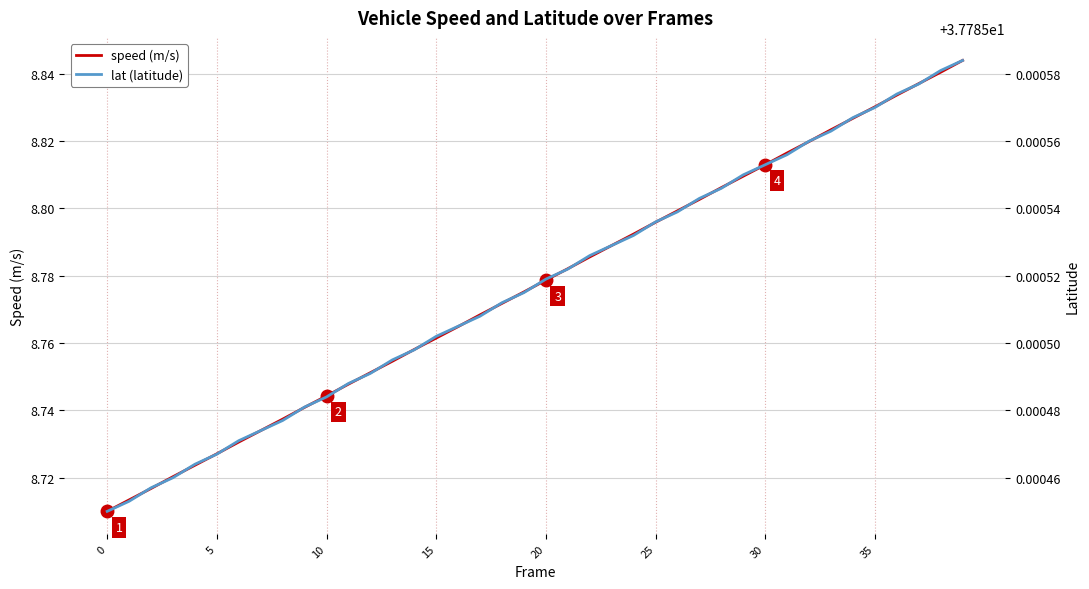

What is the maximum value shown in the chart?

37.8